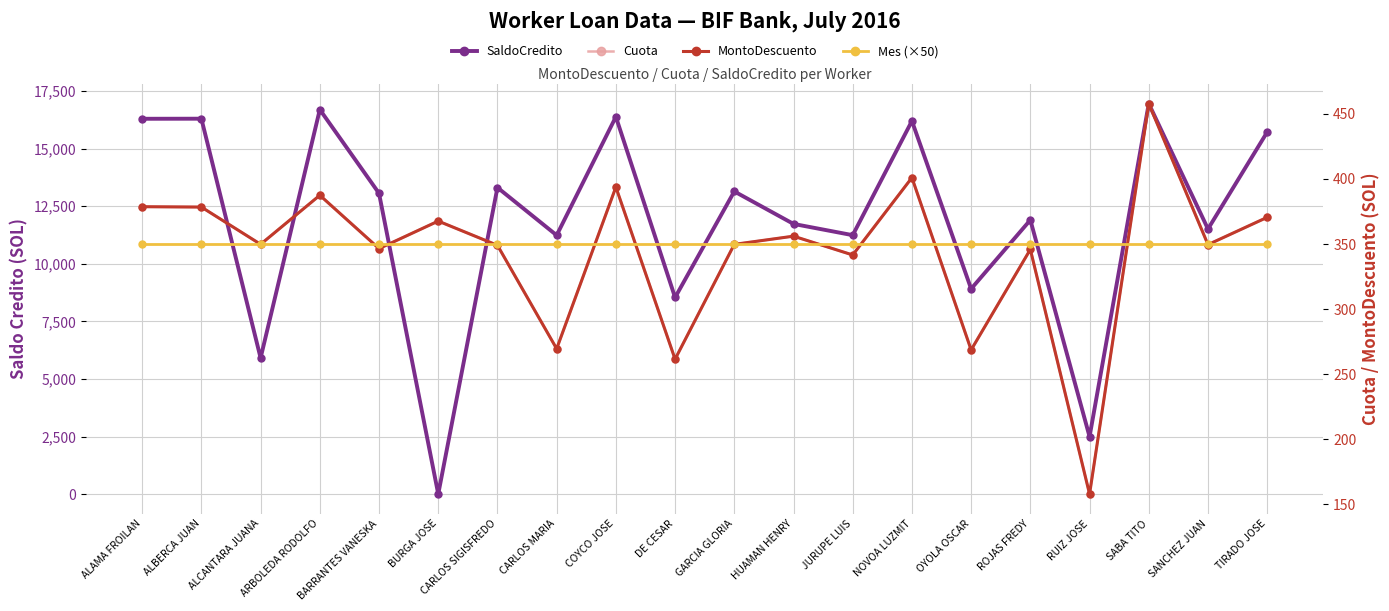

At how many categories does at least one series exceed 12034?

10